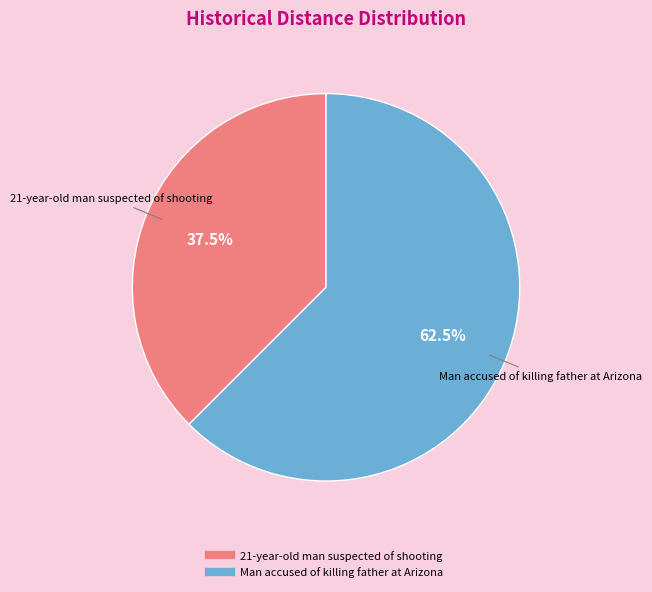

Count the number of slices in the pie.

2